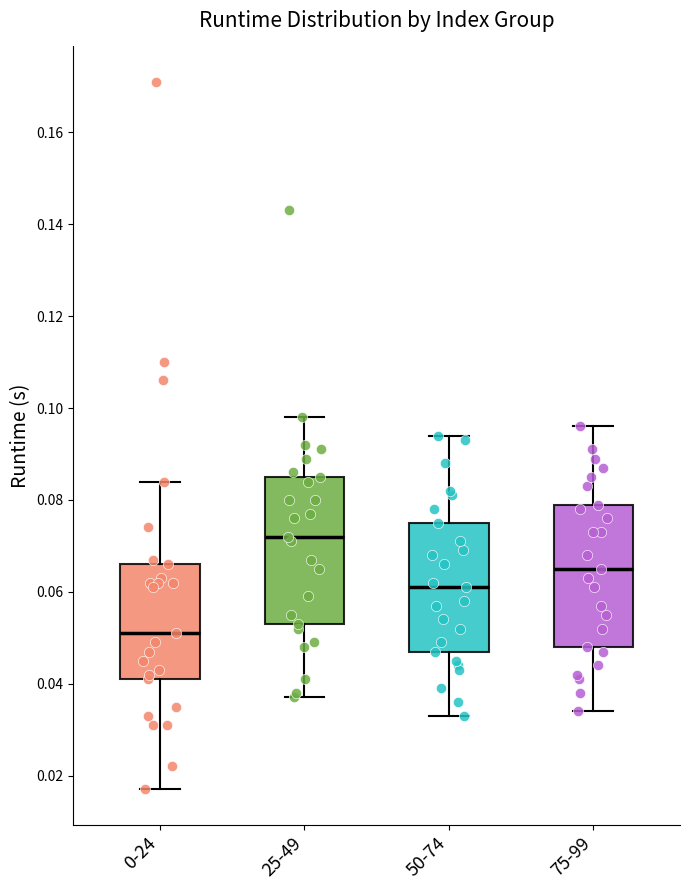

Reading left to right, read every box against the y-axis: the position of its median line, the range the box covers, and the ends of its whiskers. The values are not printed on the chart, so give them approximately, as read against the axis.

0-24: median 0.052, box 0.042 to 0.066, whiskers 0.018 to 0.084
25-49: median 0.072, box 0.054 to 0.086, whiskers 0.038 to 0.098
50-74: median 0.062, box 0.048 to 0.076, whiskers 0.034 to 0.094
75-99: median 0.066, box 0.048 to 0.080, whiskers 0.034 to 0.096